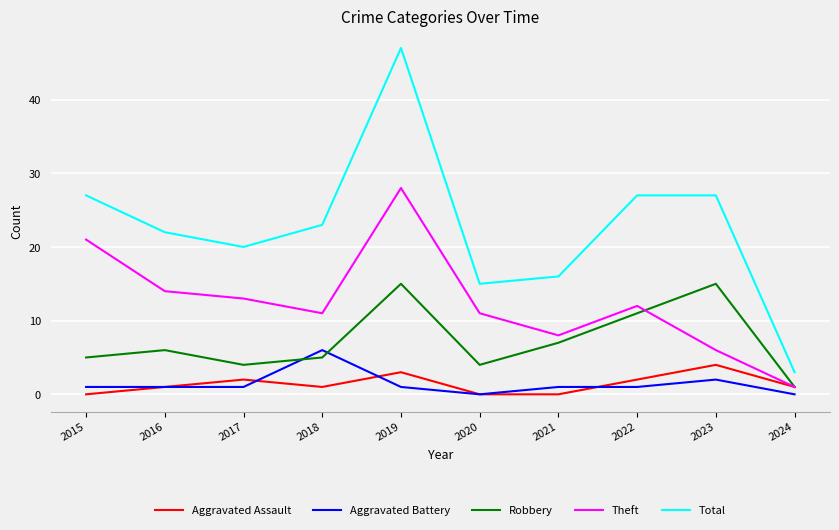

True or false: Theft and Total intersect in this chart.

False